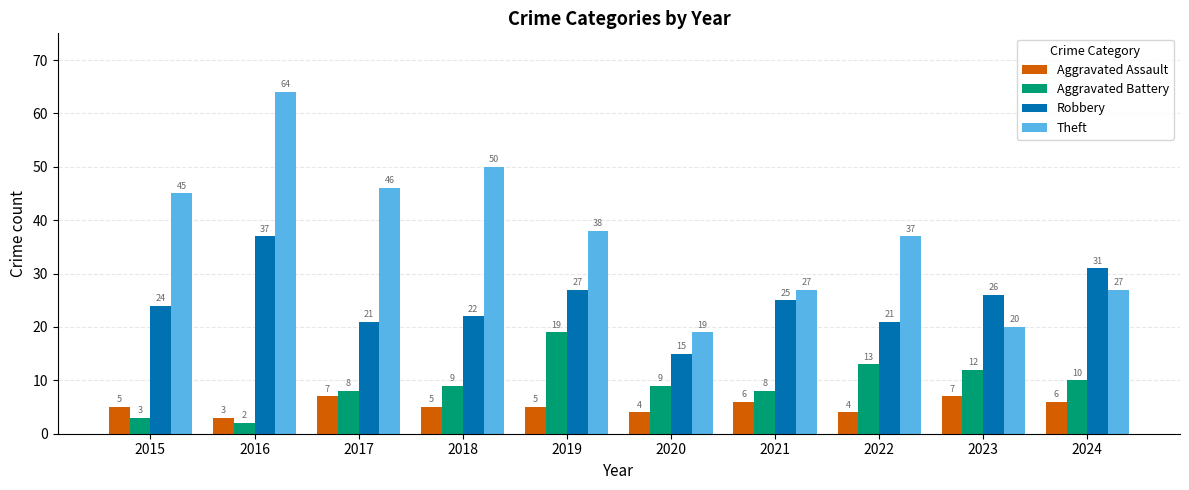

Reading left to right, list all the values displayed in this chart.

Aggravated Assault: 2015=5	2016=3	2017=7	2018=5	2019=5	2020=4	2021=6	2022=4	2023=7	2024=6
Aggravated Battery: 2015=3	2016=2	2017=8	2018=9	2019=19	2020=9	2021=8	2022=13	2023=12	2024=10
Robbery: 2015=24	2016=37	2017=21	2018=22	2019=27	2020=15	2021=25	2022=21	2023=26	2024=31
Theft: 2015=45	2016=64	2017=46	2018=50	2019=38	2020=19	2021=27	2022=37	2023=20	2024=27